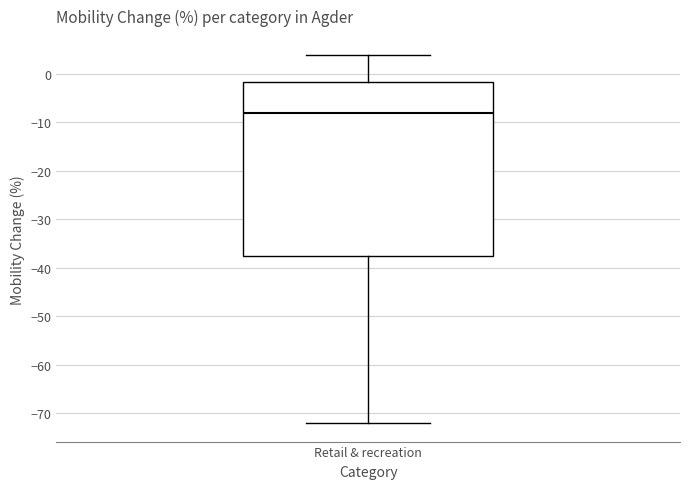

Read this box plot against the y-axis: the position of the median line, the range covered by the box, and the ends of both whiskers. The values are not printed on the chart, so give them approximately, as read against the axis.

median -8, box -37 to -2, whiskers -72 to 4